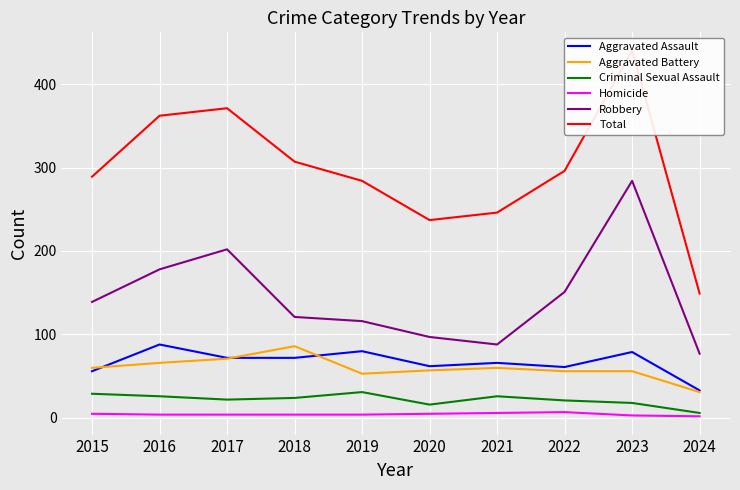

How many data points in Homicide are above 4?

4